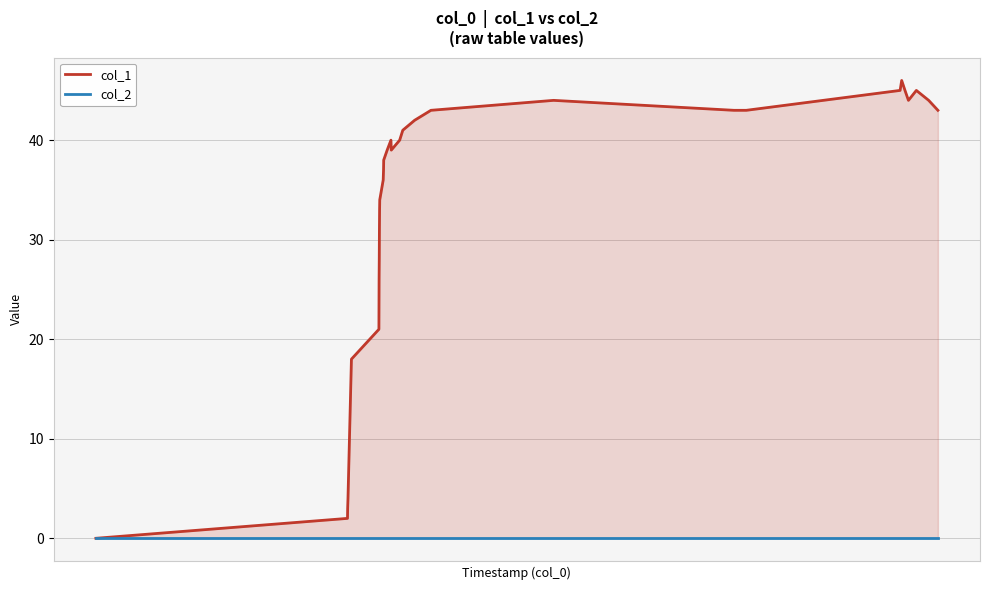

True or false: col_2 and col_1 intersect in this chart.

False